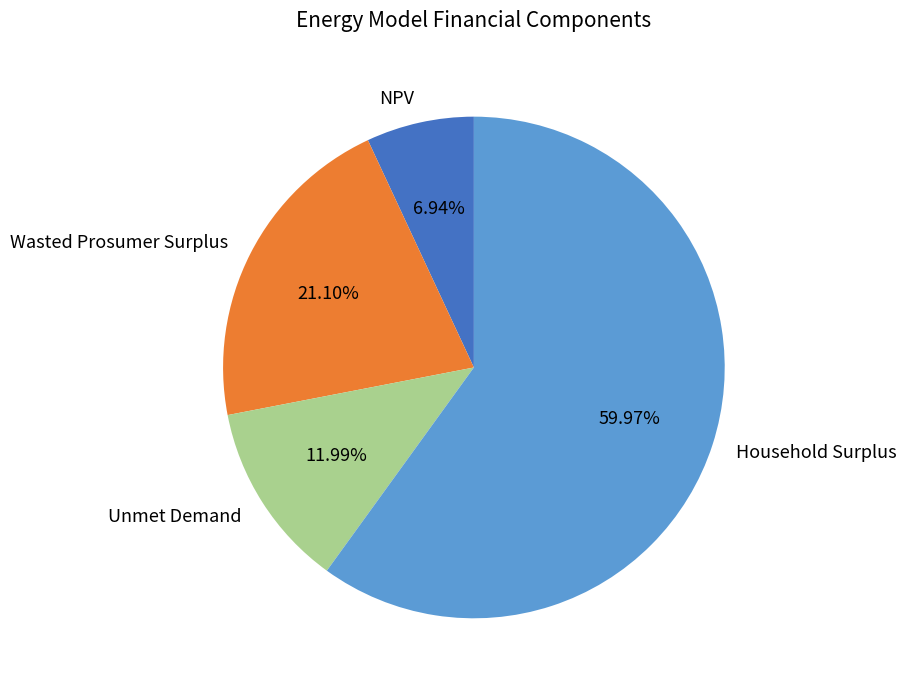

Which slice is the largest?

Household Surplus